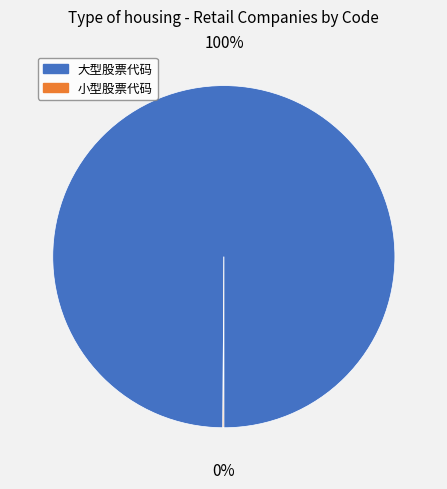

To the nearest percent, what is the difference between the largest and smallest slice percentages?

100%